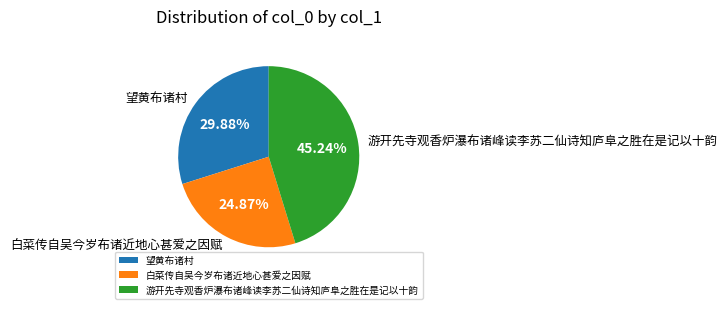

The 望黄布诸村 slice represents 30% of the pie. True or false?

True